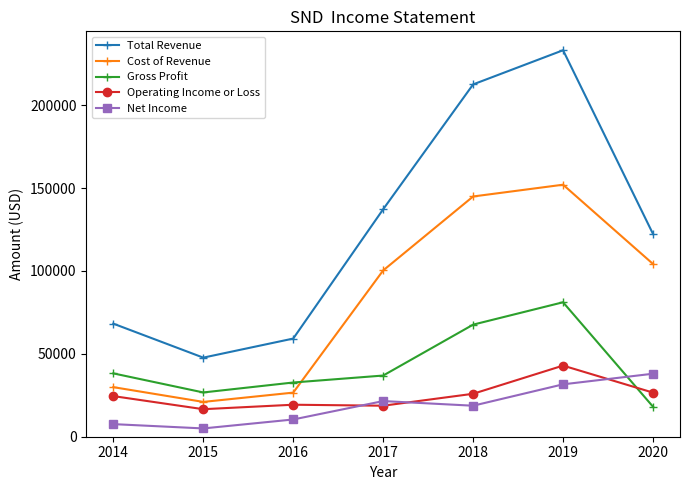

True or false: Net Income and Cost of Revenue cross at least once.

False